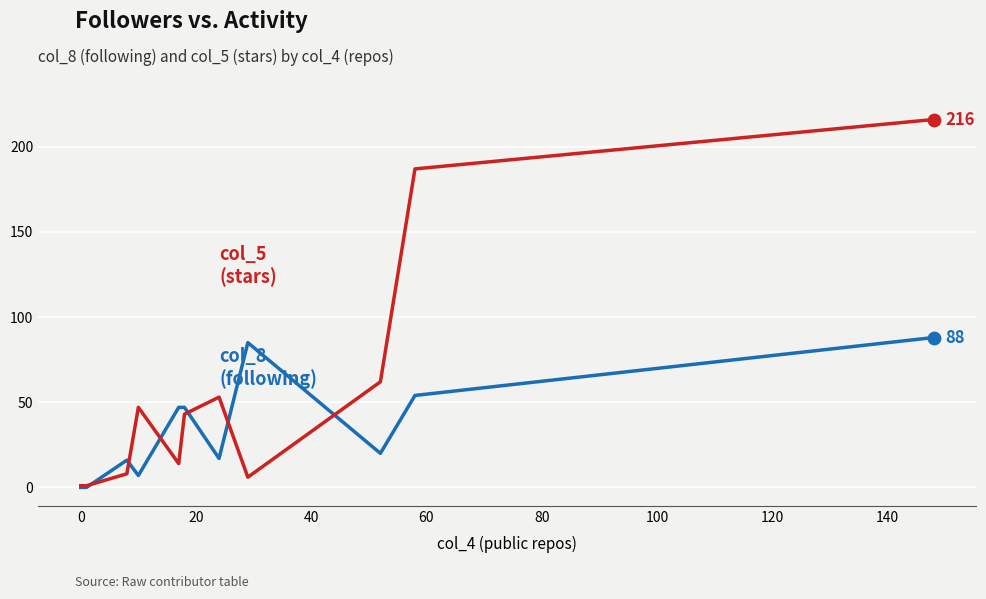

What is the greatest value displayed?

216